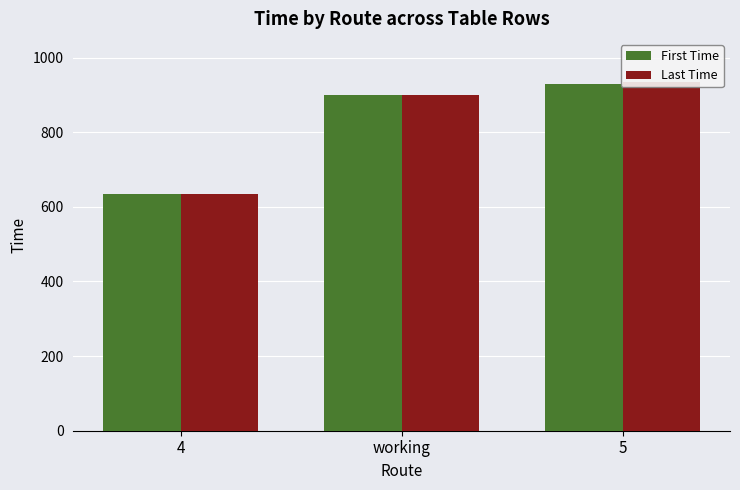

At which category is the sum across all series the highest?

5